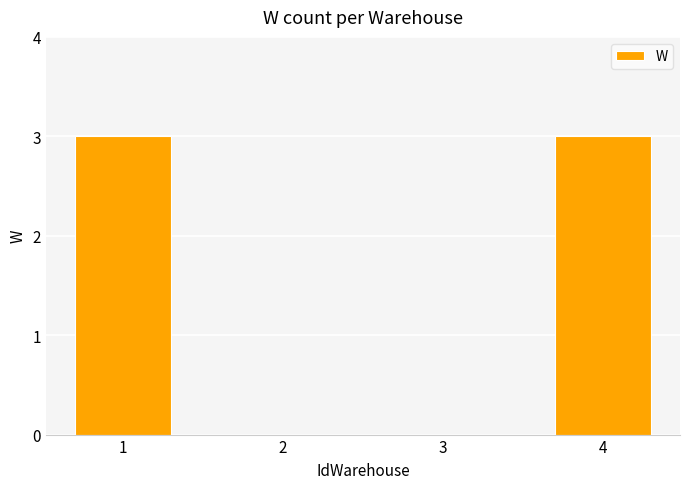

Is it true that the value at 4 is 3?

True